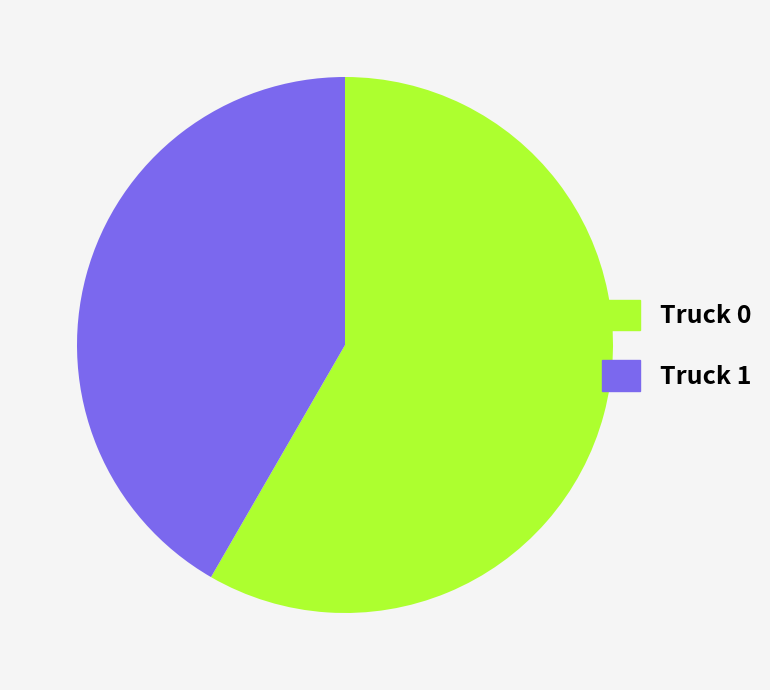

Rank the categories by value from highest to lowest.

Truck 0, Truck 1